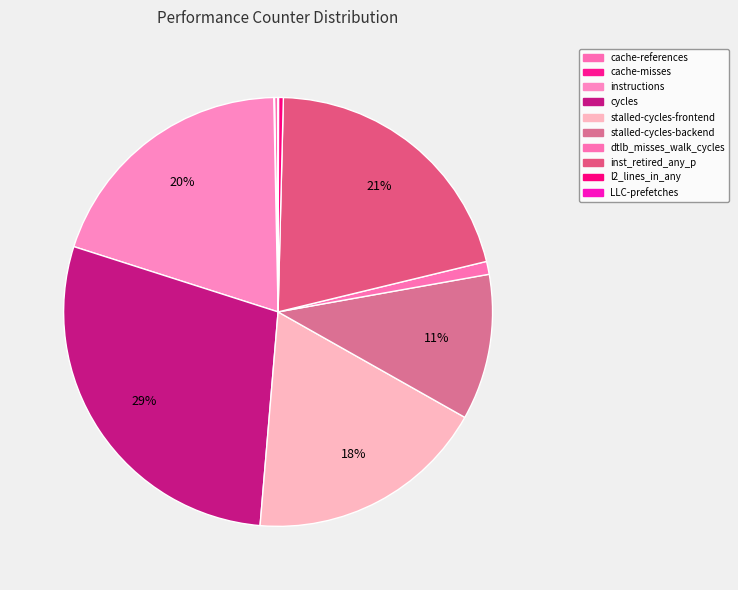

To the nearest percent, what portion does instructions represent?

20%